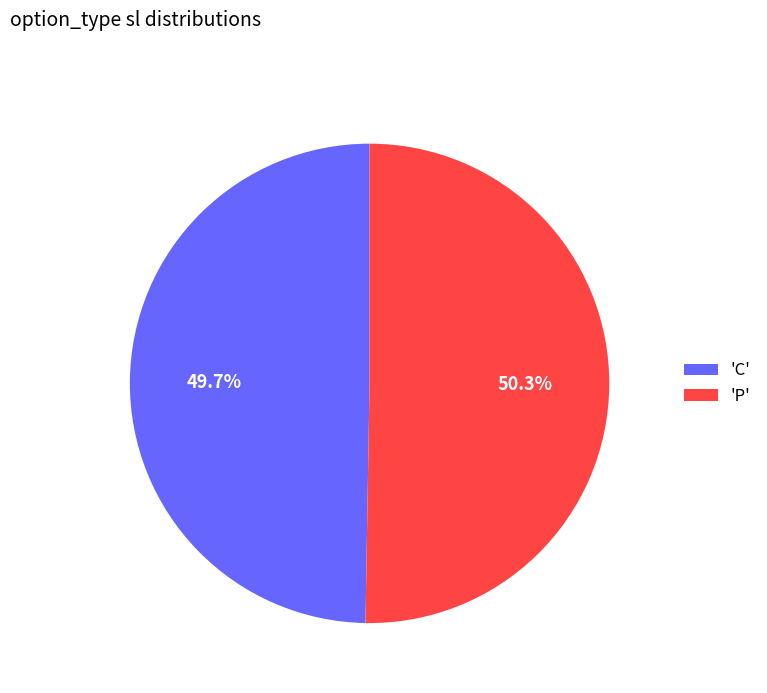

Which category accounts for the majority?

'P'